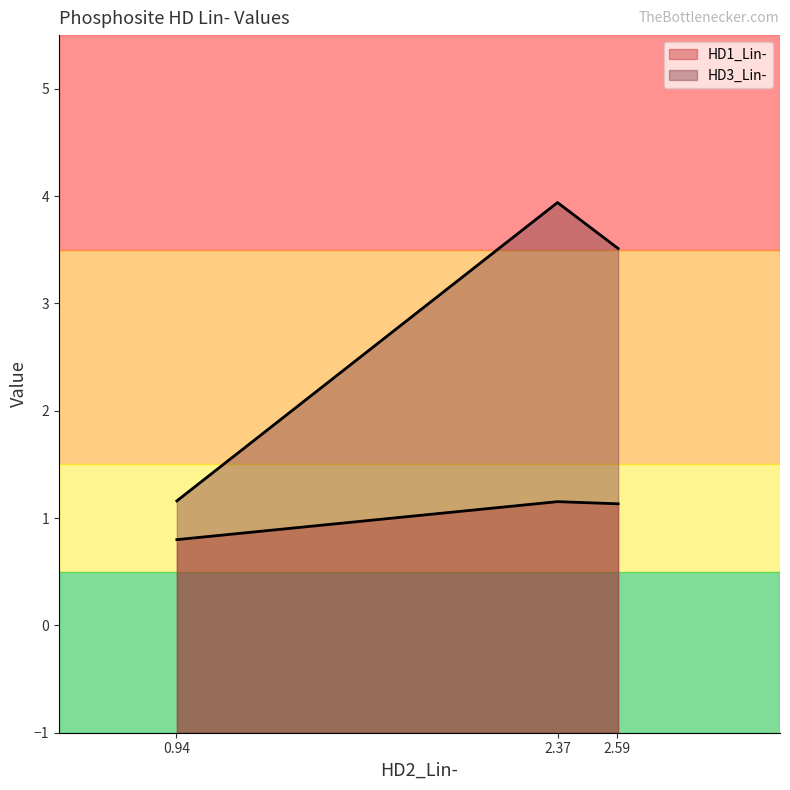

Does the chart have visible grid lines?

No